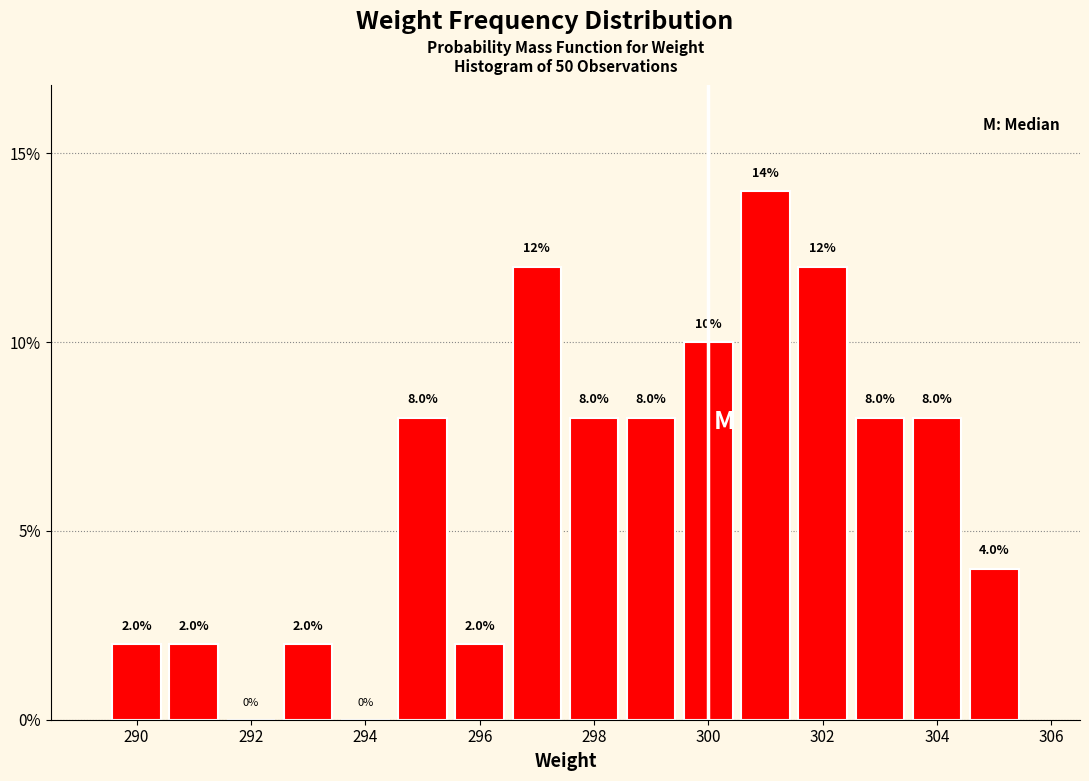

Which range on the x-axis has the tallest bar?

300.5 to 301.5